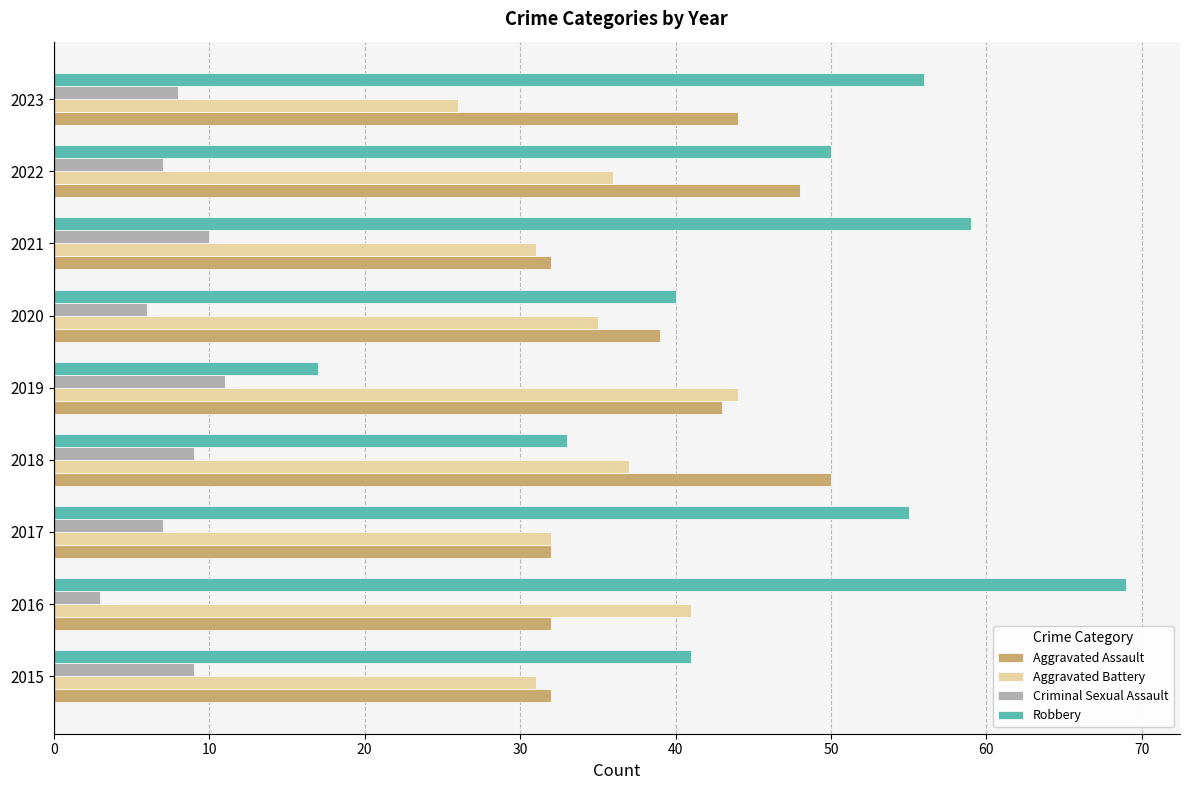

What is the sum of all Criminal Sexual Assault values?

70